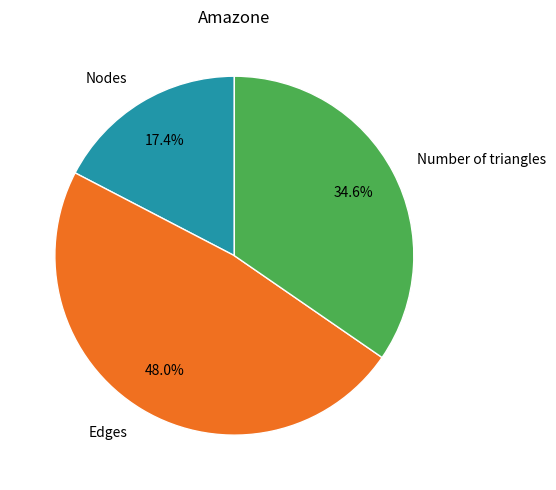

To the nearest percent, what is the difference between the largest and smallest slice percentages?

31%